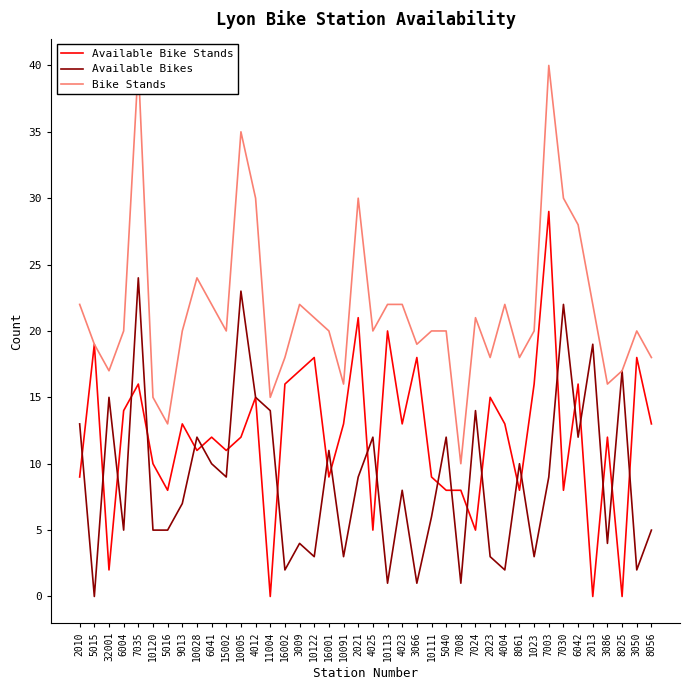

What is the spread (max minus min) of values at 10111?

14